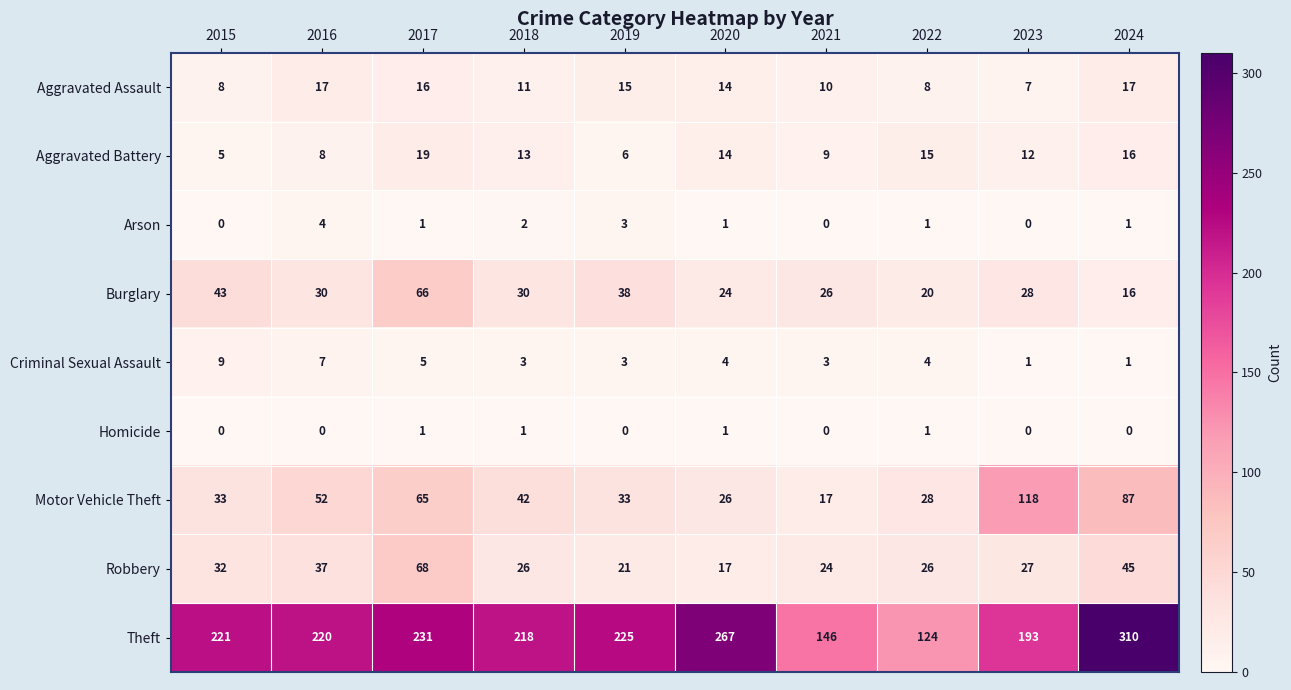

True or false: Aggravated Battery has a value of 12 at 2023.

True